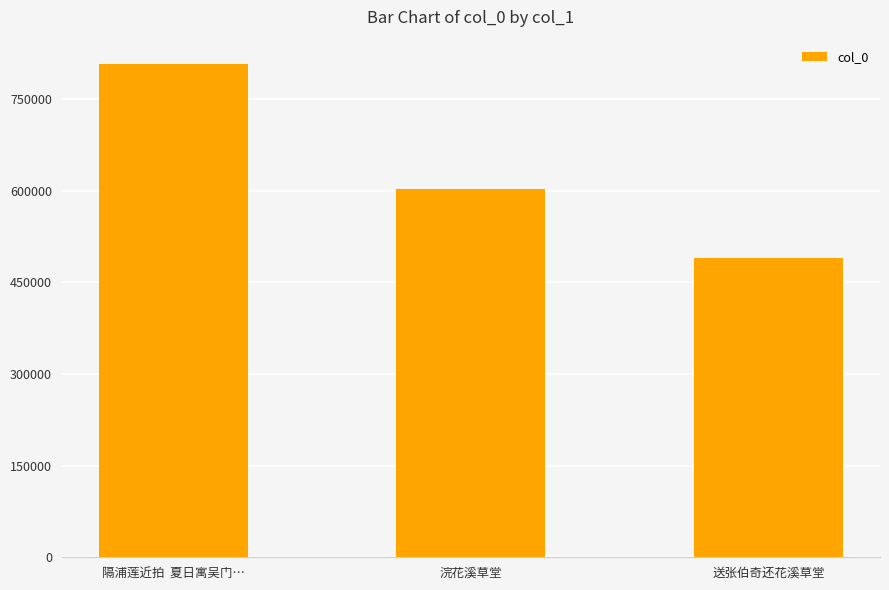

What is the change in value from 隔浦莲近拍  夏日寓吴门… to 浣花溪草堂?

-204850